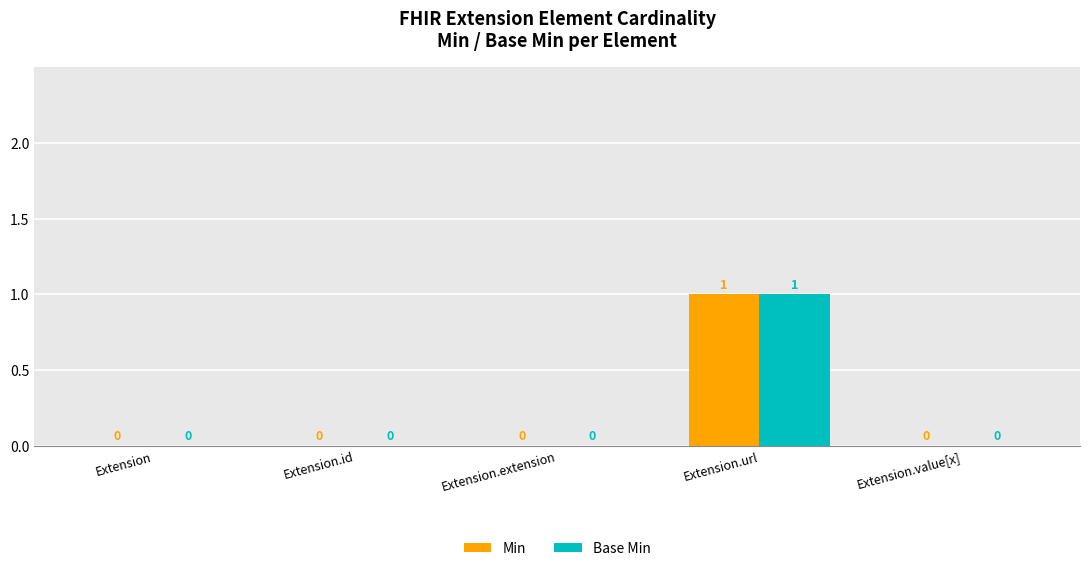

Does the chart contain stacked bars?

No